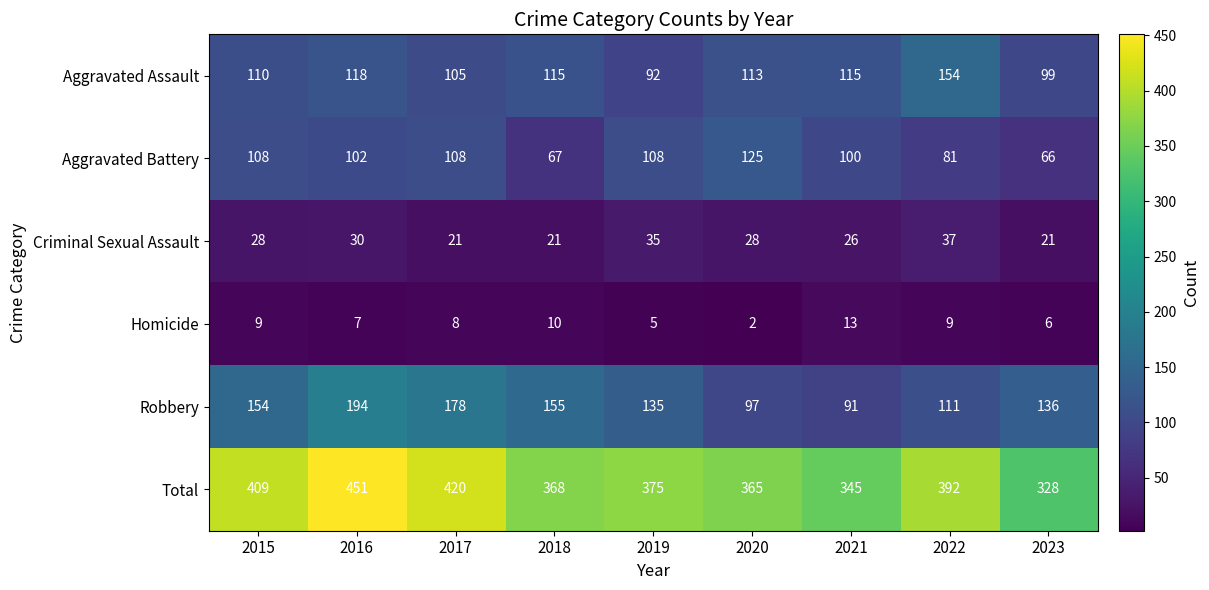

At which category is the sum across all series the highest?

2016